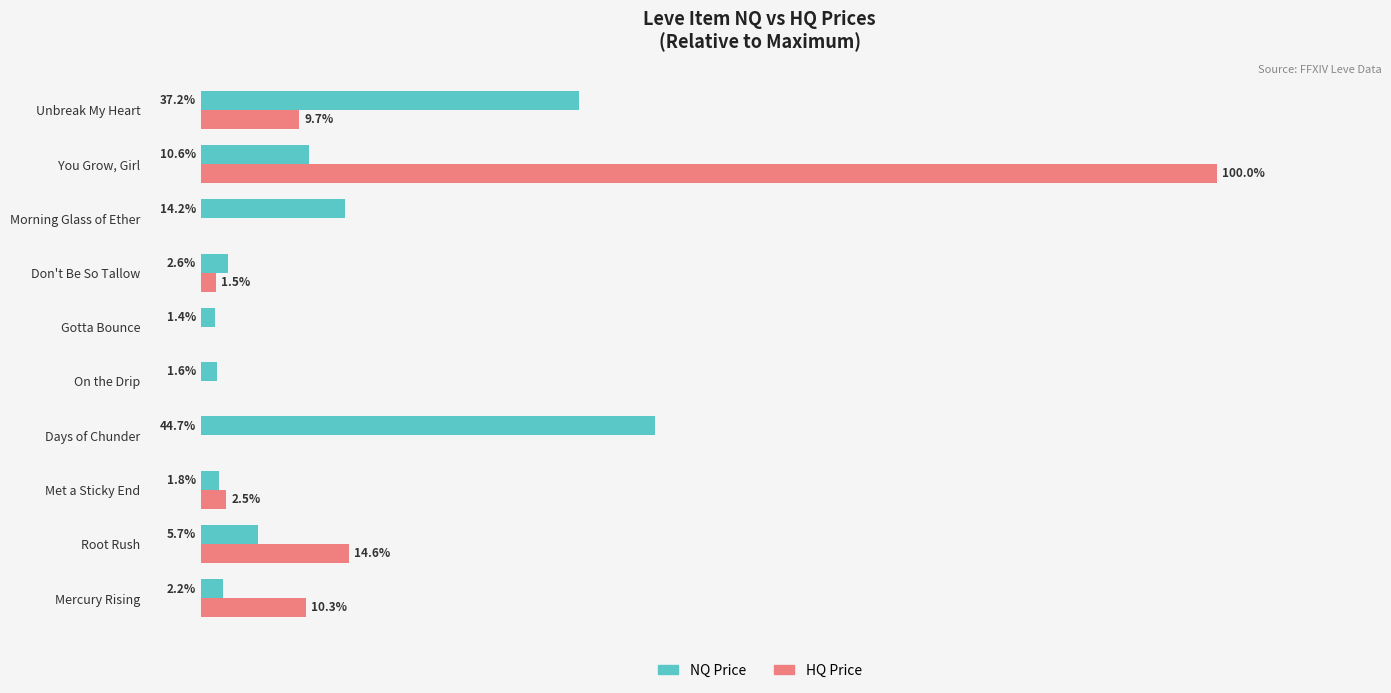

At which category does the chart reach its peak across all series?

You Grow, Girl